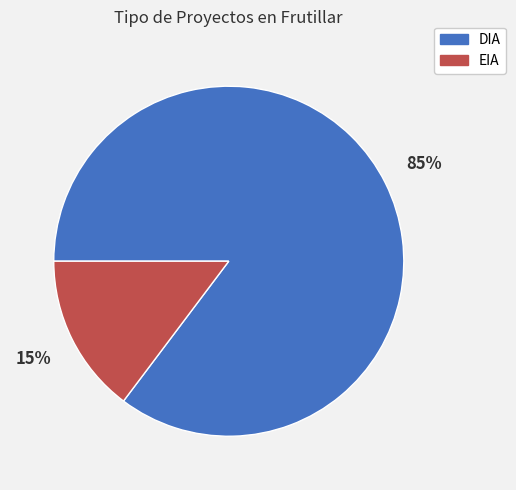

Is it true that DIA is 85% of the pie?

True